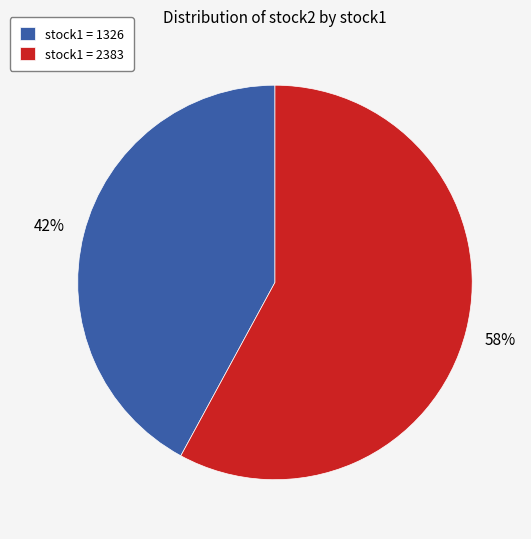

To the nearest percent, what portion does stock1 = 1326 represent?

42%